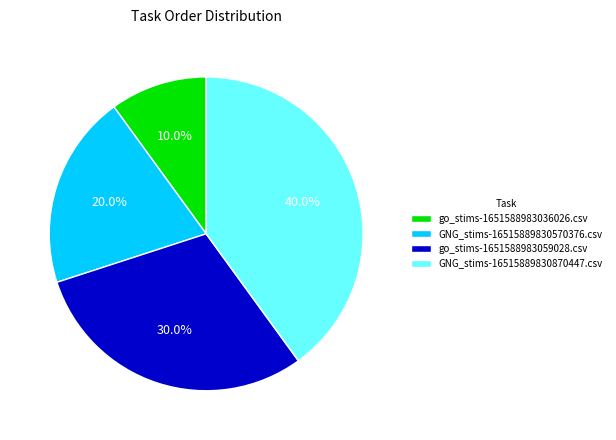

Is go_stims-1651588983059028.csv the majority of the pie?

No